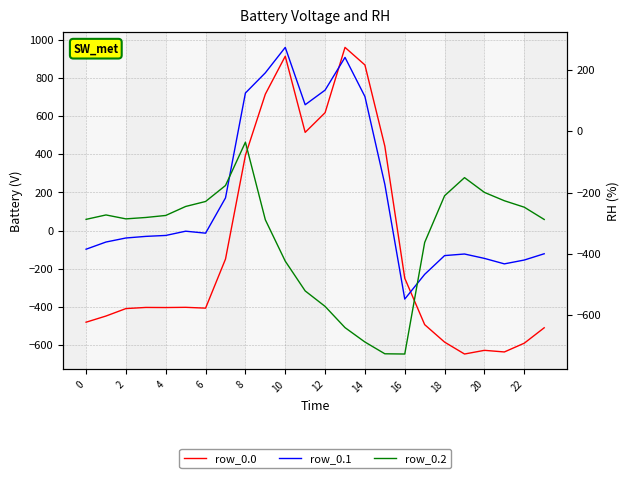

Is this an area chart (filled region under the line)?

No